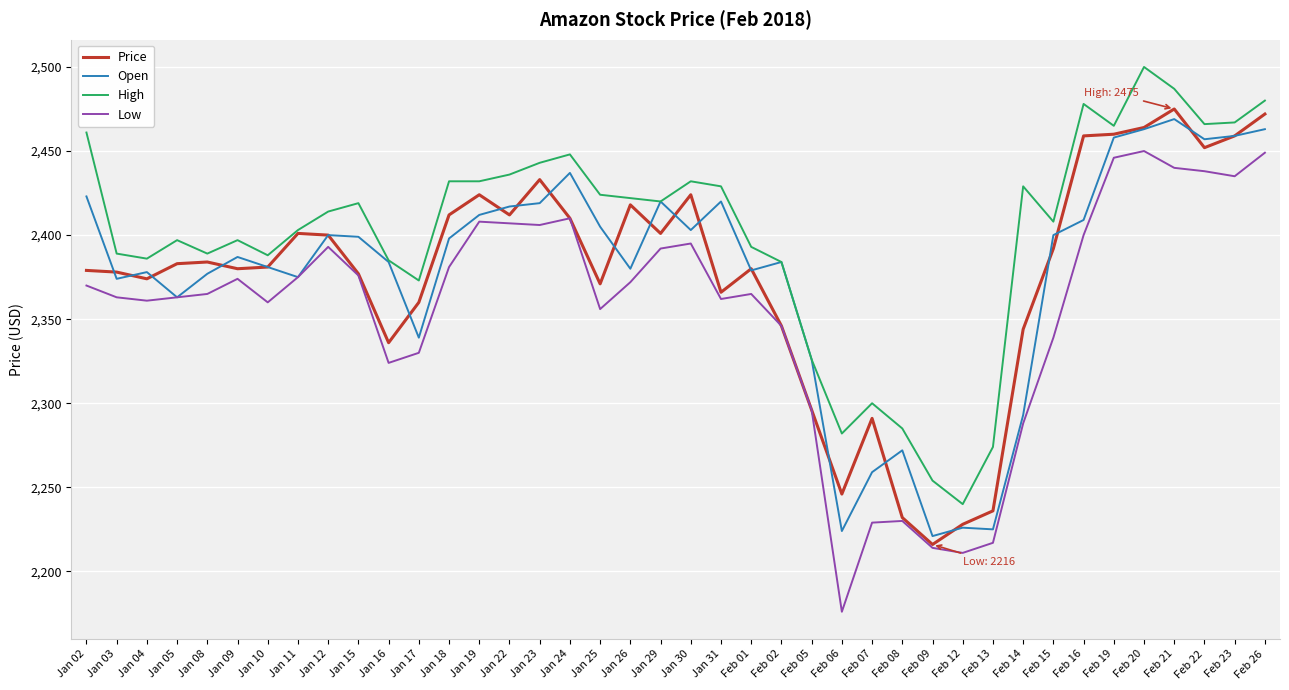

True or false: High and Low cross at least once.

False